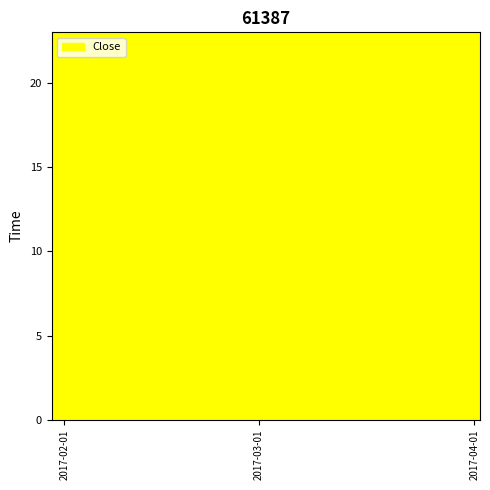

What is the ratio of the value at 2017-02-10 to the value at 2017-03-02?

0.5